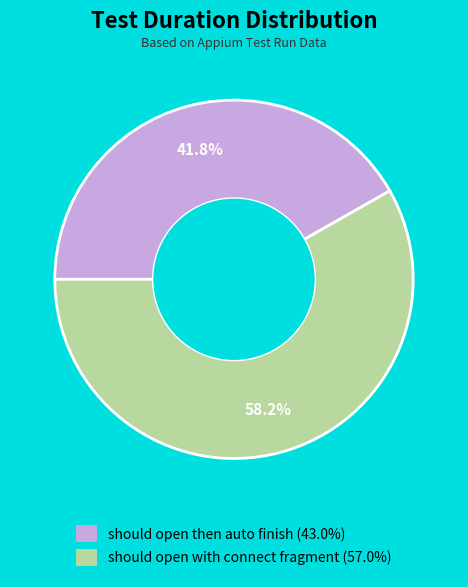

Does any single category account for the majority?

Yes